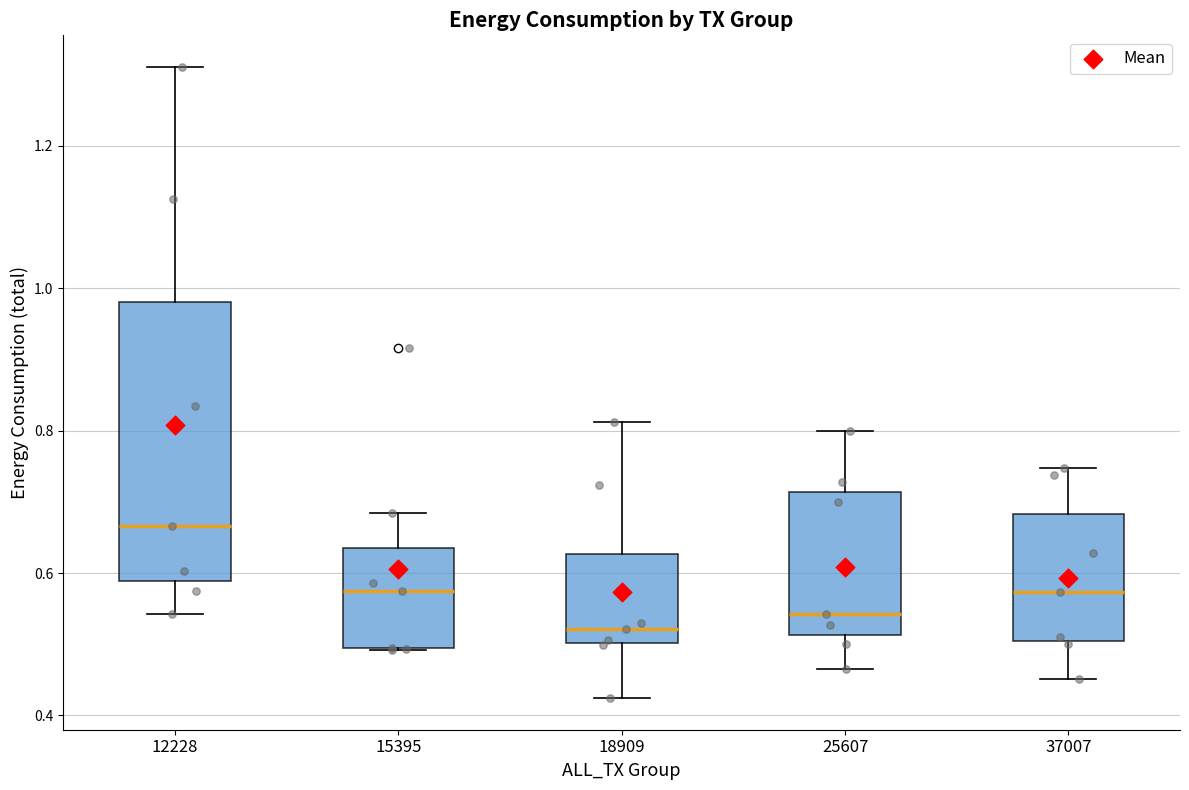

Which box's median line is the lowest?

18909